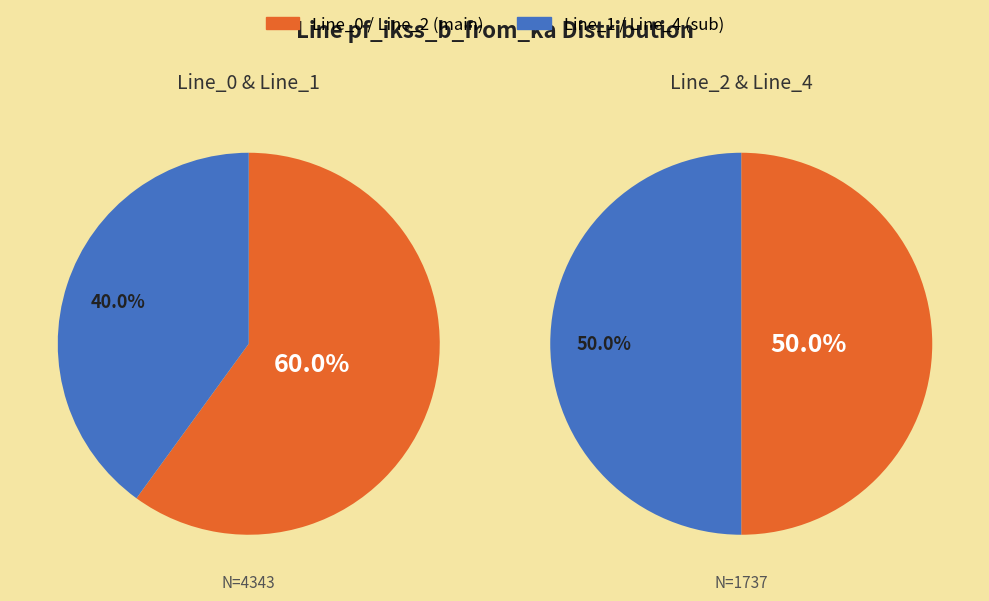

True or false: Line_1 accounts for 21% of the total.

False